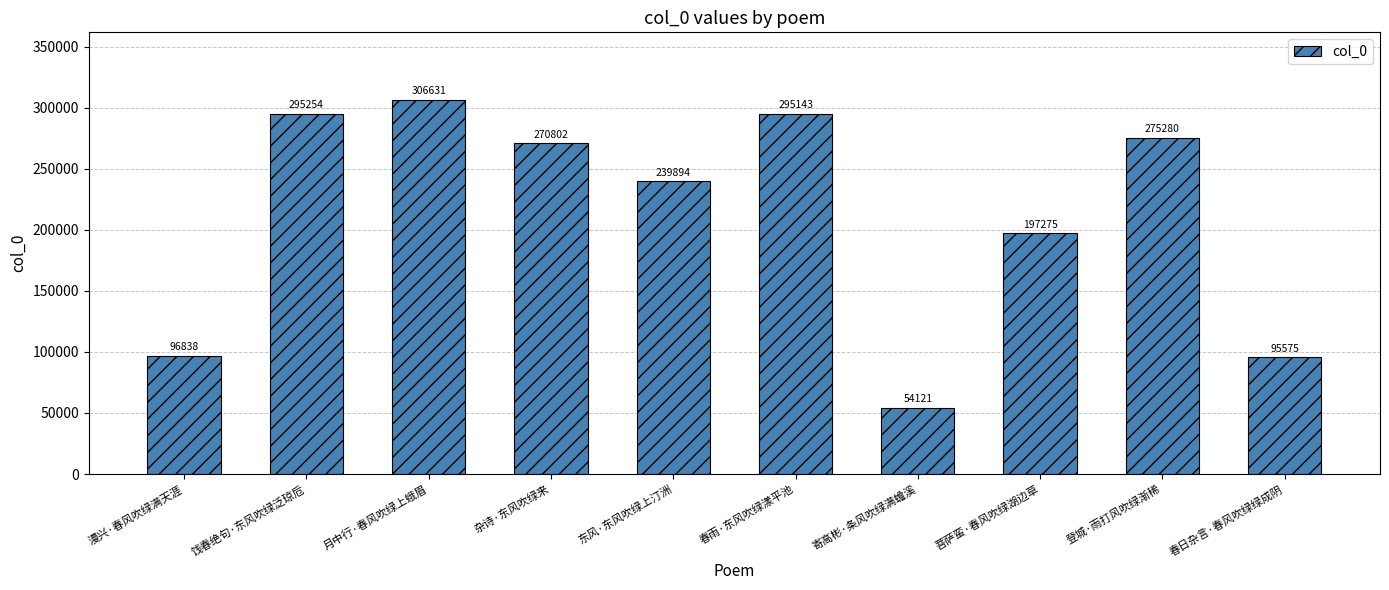

What is the average value?

212681